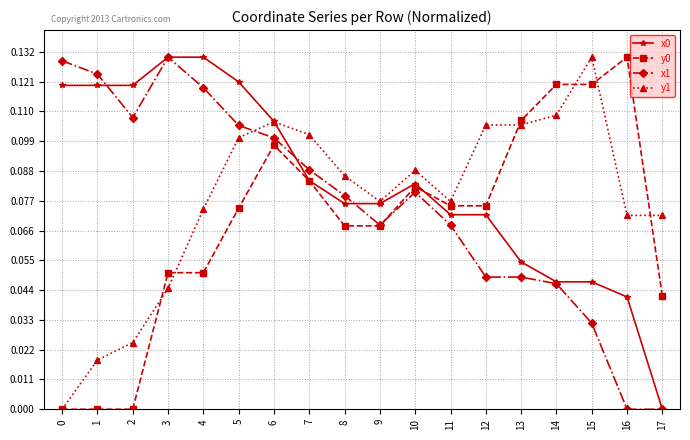

How many intersections are there between y1 and x1?

1